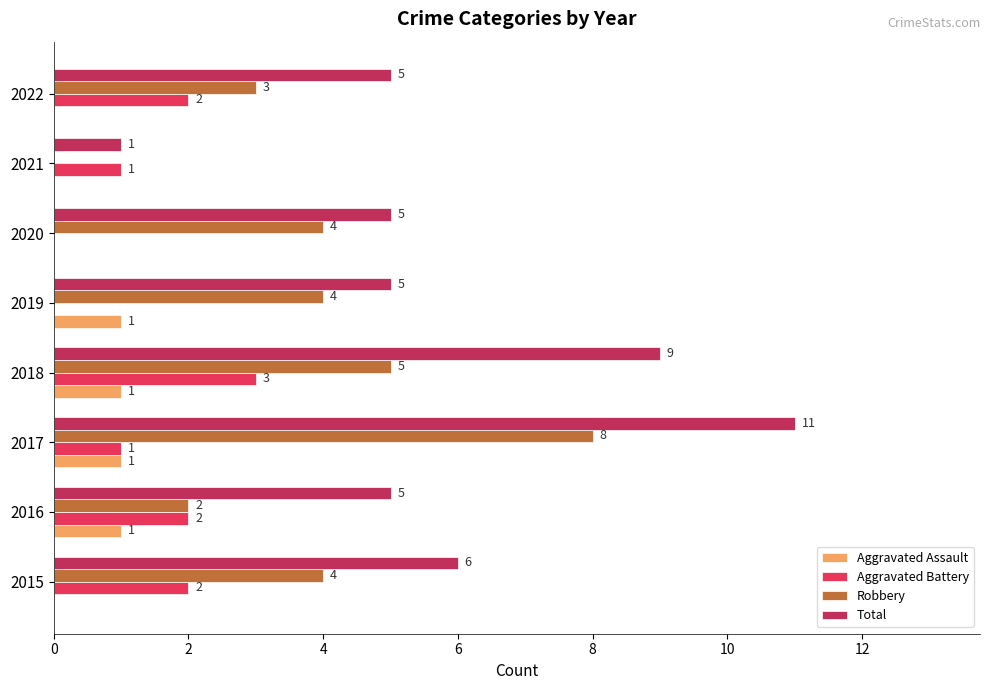

True or false: Total has a value of 9 at 2018.

True